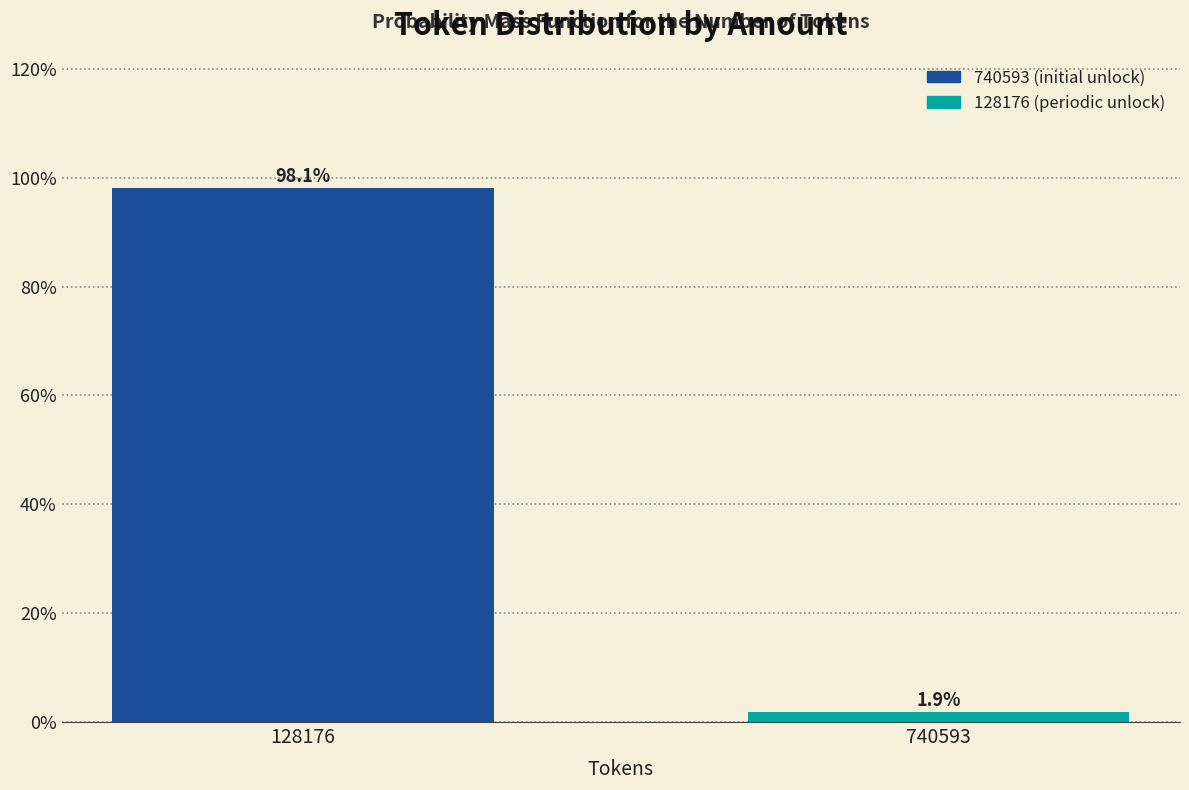

Reading left to right, list all the values displayed in this chart.

128176=98.1	740593=1.9